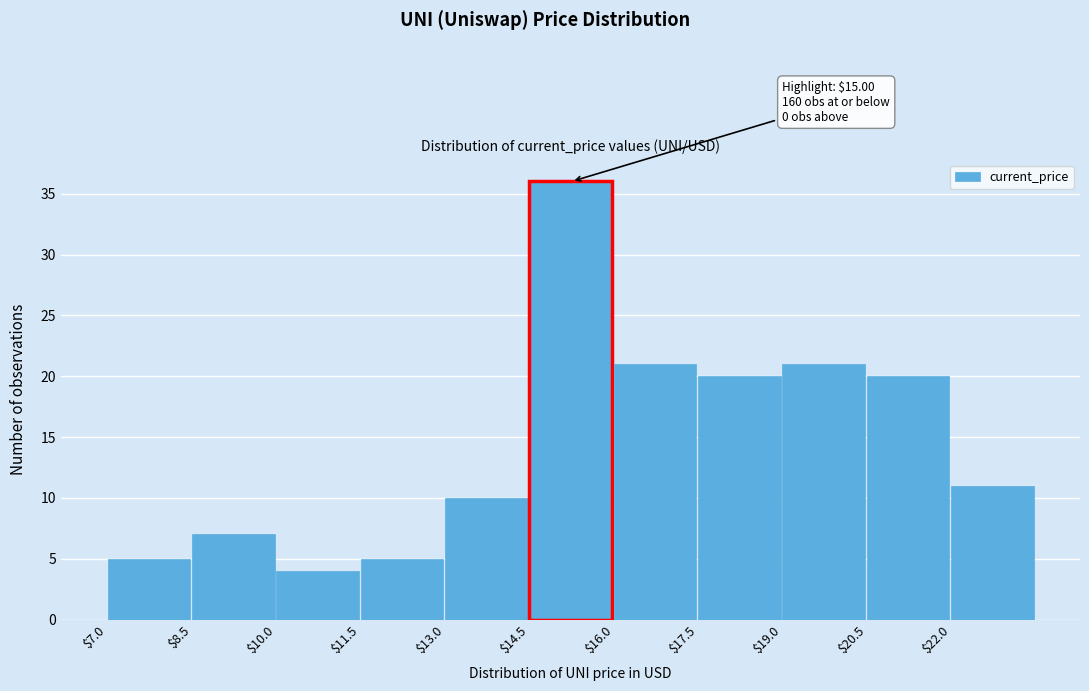

Which range on the x-axis has the tallest bar?

14.5 to 16.0